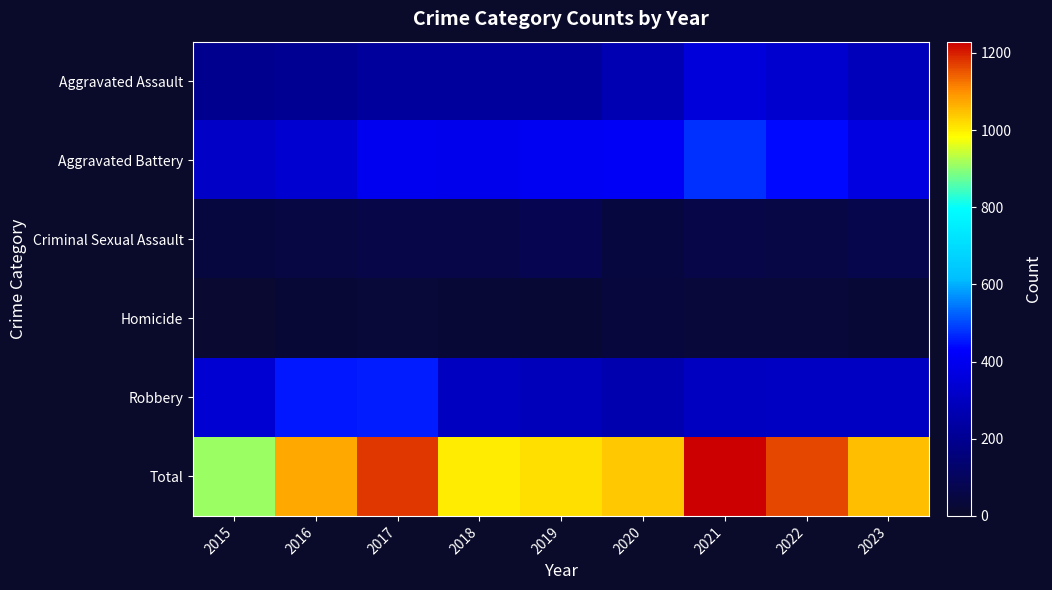

At how many categories does at least one series exceed 642?

9